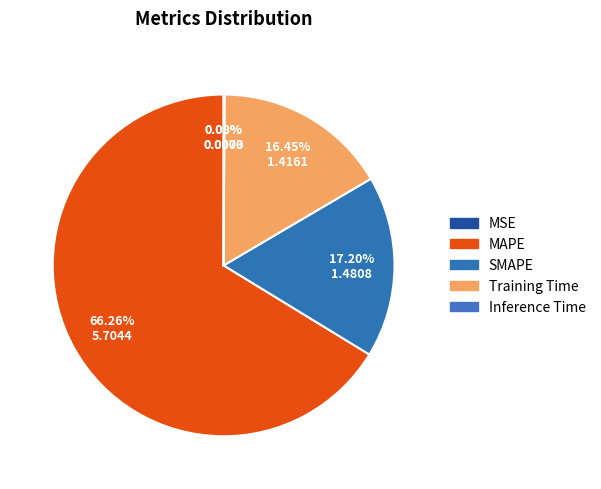

Count the number of slices in the pie.

5